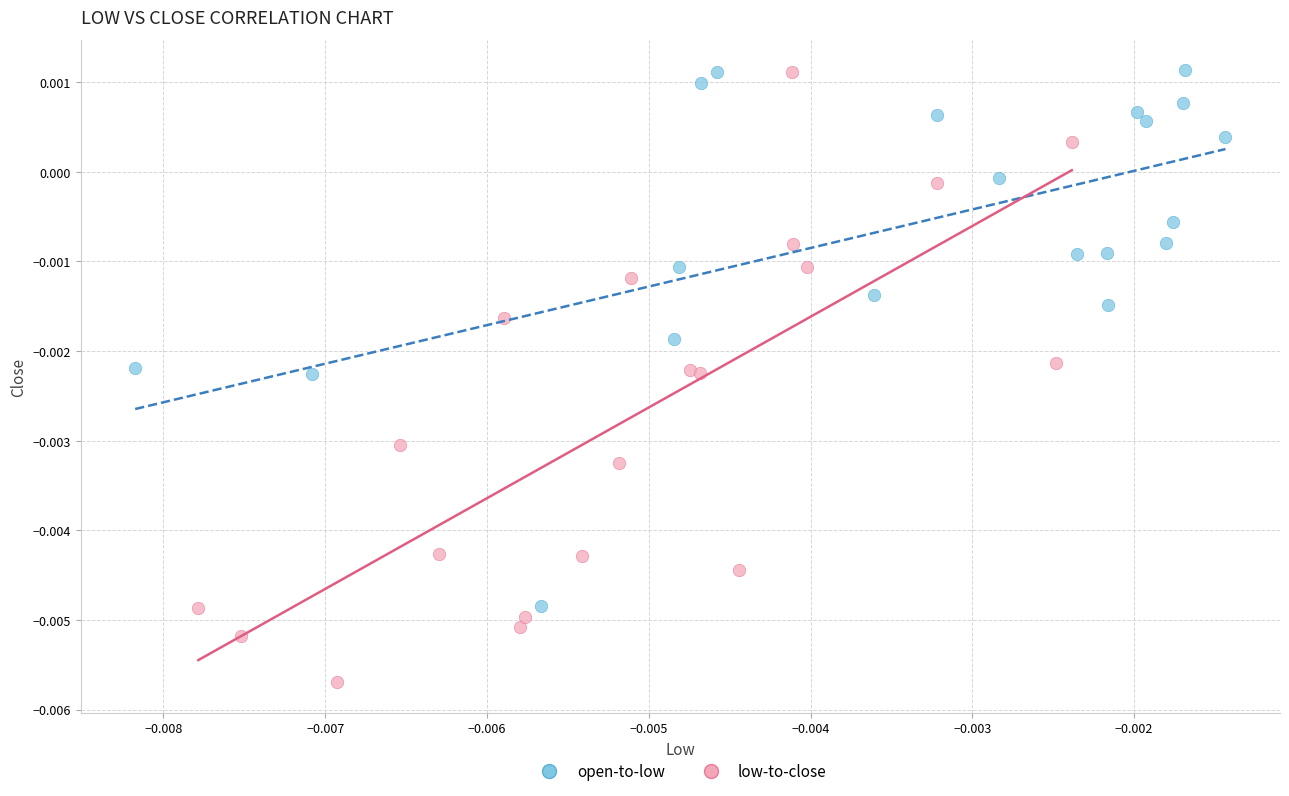

Which series has the widest spread of Y values?

low-to-close